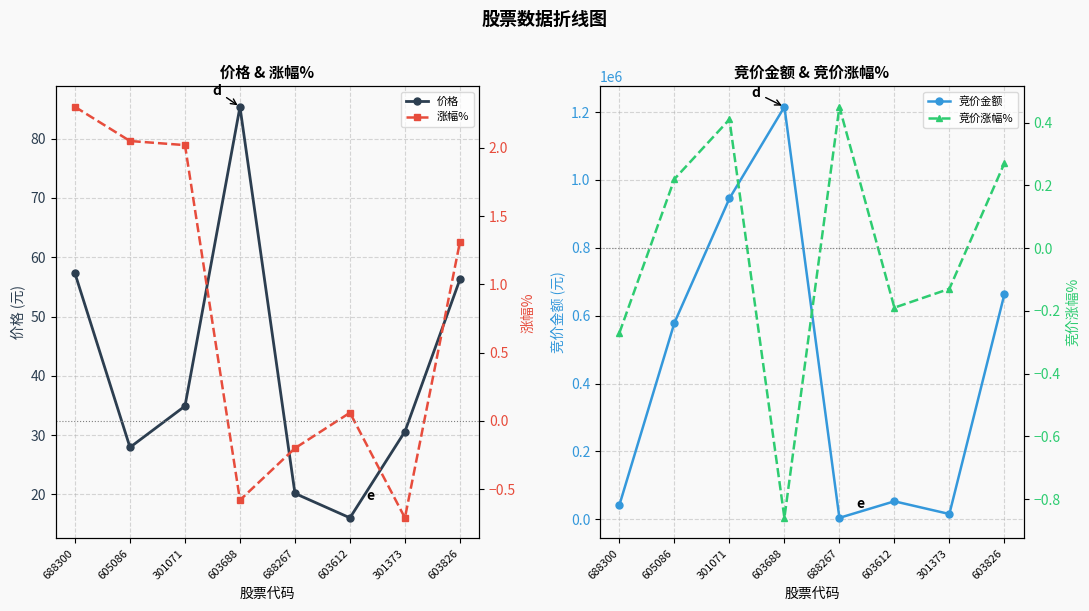

True or false: 价格 and 竞价金额 cross at least once.

False